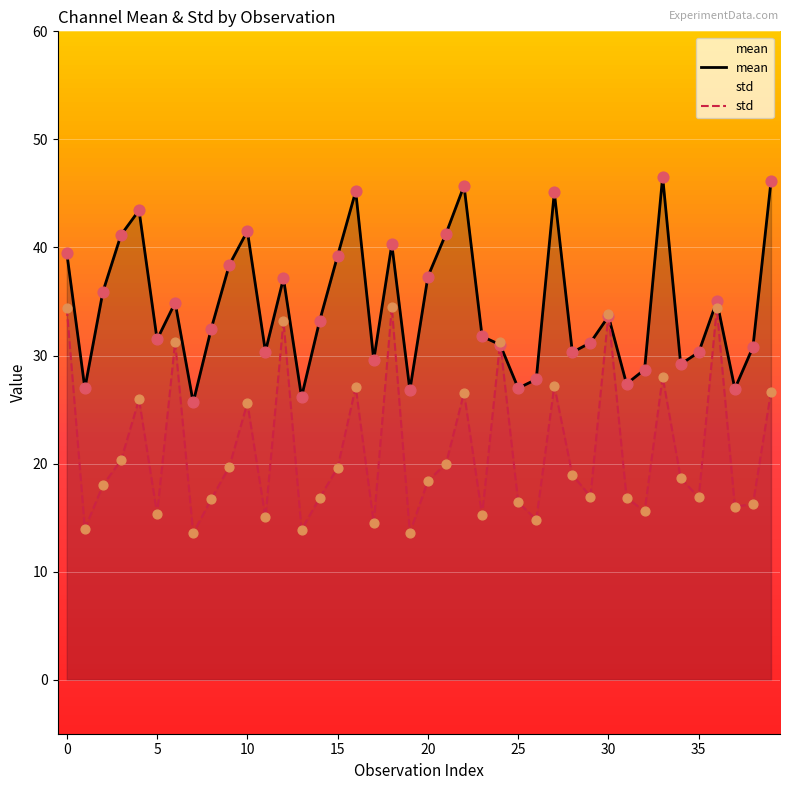

Which series contains the highest Y value?

mean